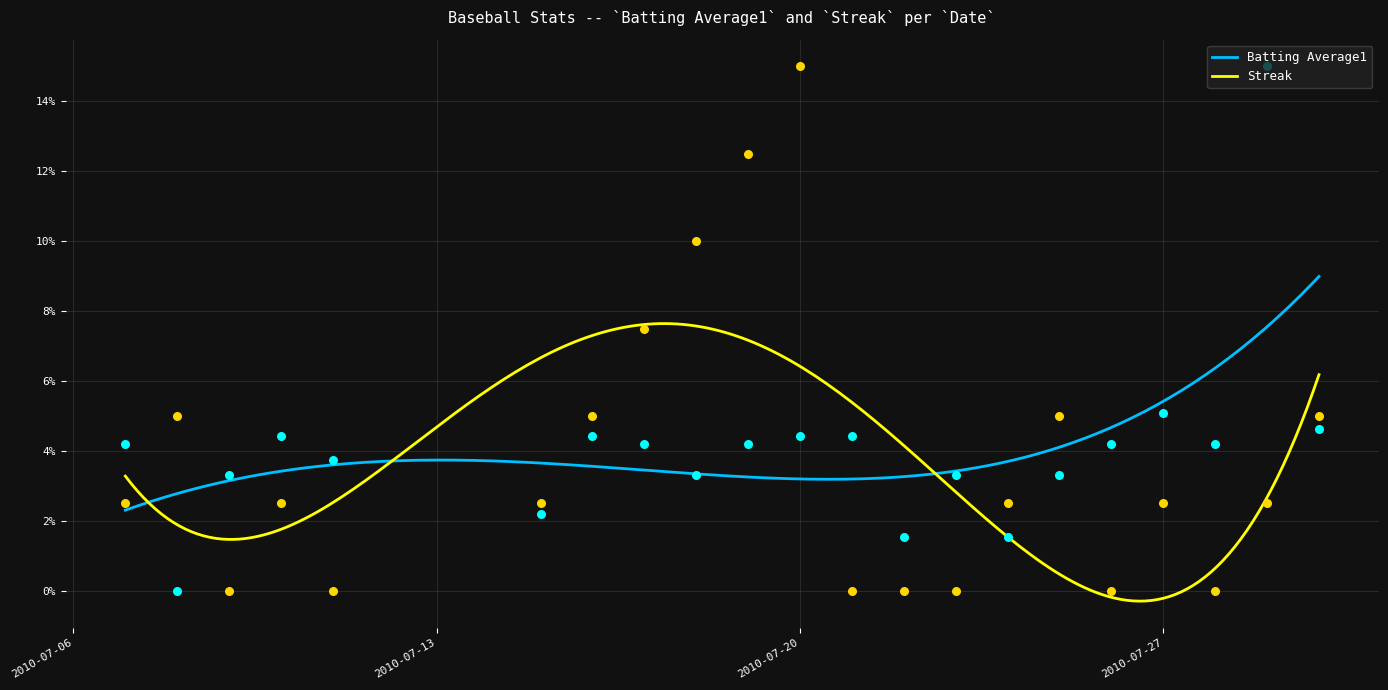

What are all the series names shown in the legend?

Batting Average1, Streak